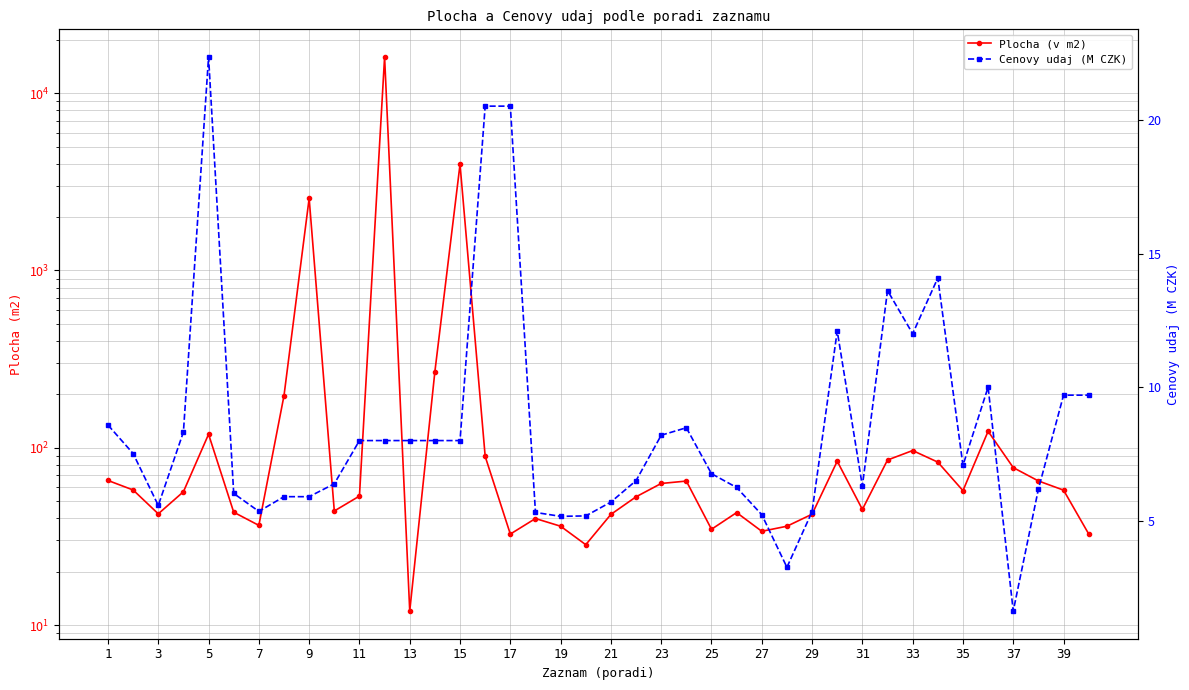

What are all the series names shown in the legend?

Plocha (v m2), Cenovy udaj (M CZK)